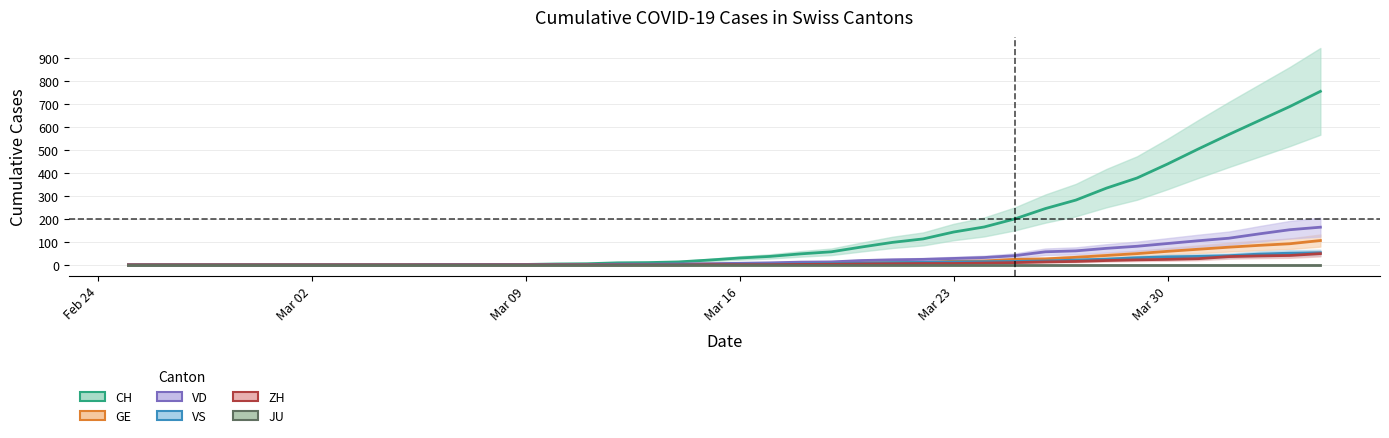

List the series in order of their peak value, highest first.

CH, VD, GE, VS, ZH, JU